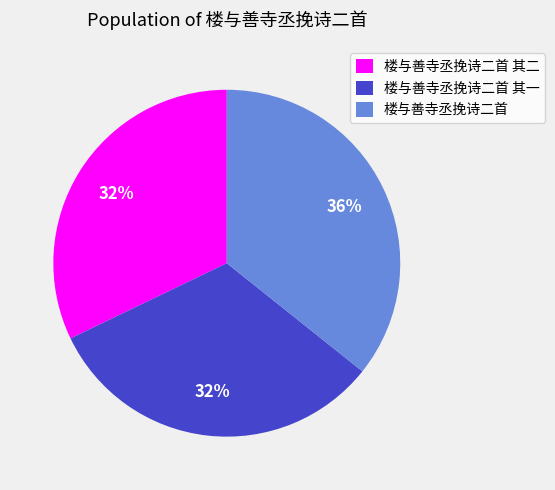

To the nearest percent, what is the difference between the largest and smallest slice percentages?

4%